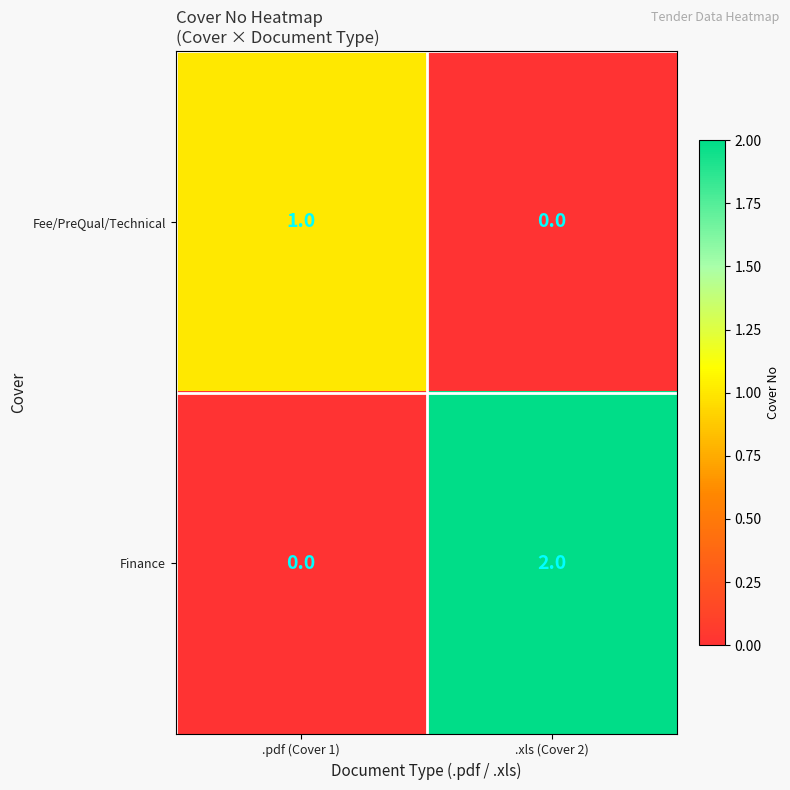

Which category has the lowest value in the Finance series?

.pdf (Cover 1)